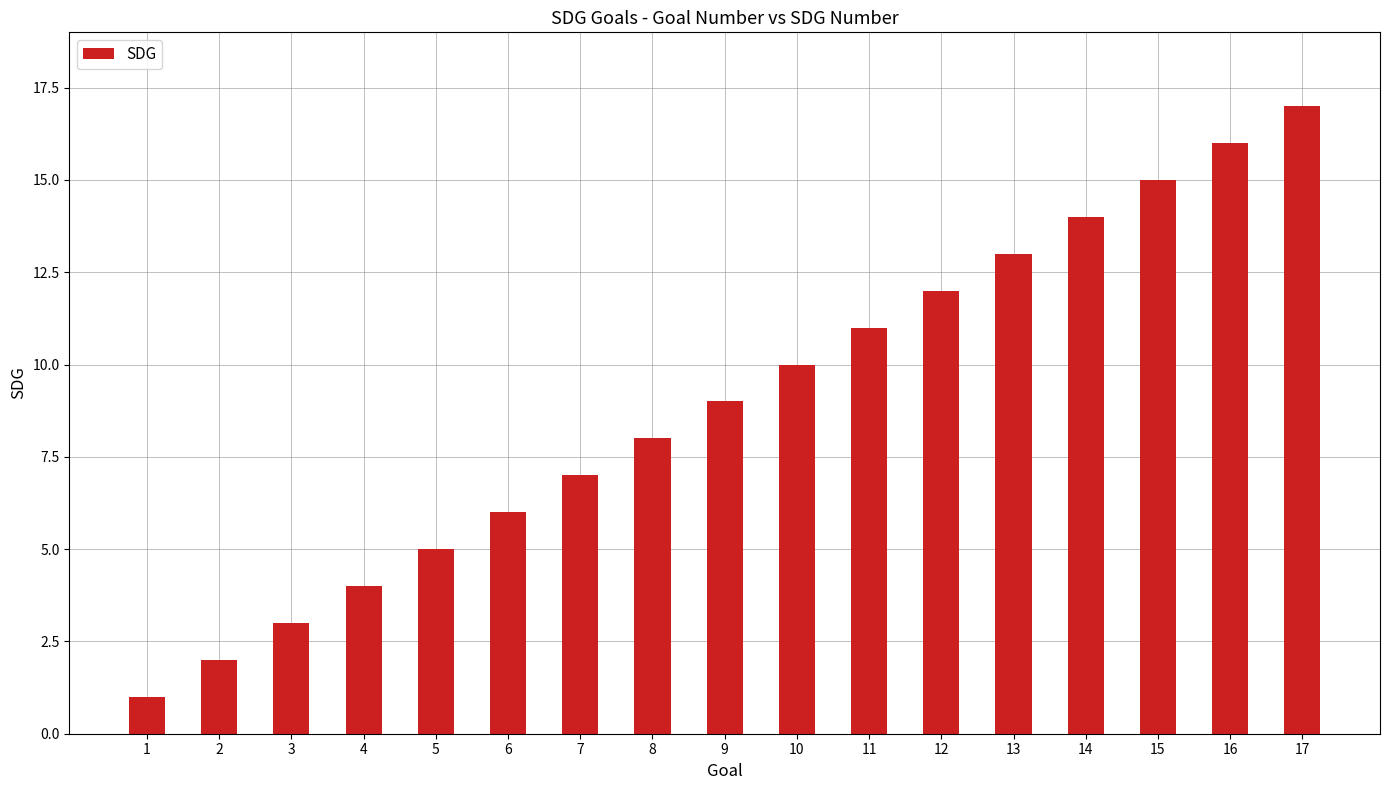

What is the change in value from 2 to 11?

+9